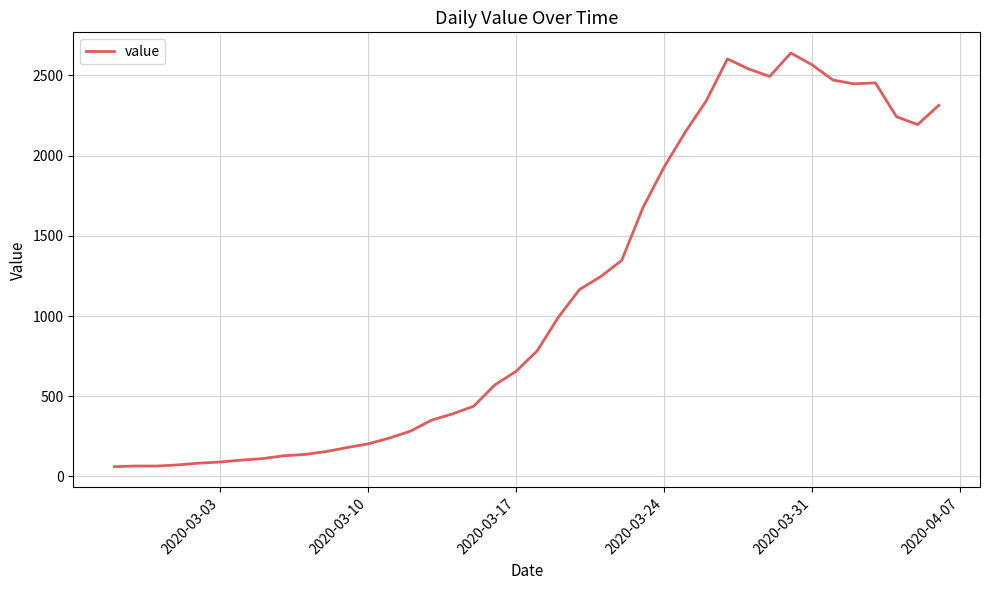

What is the greatest value displayed?

2639